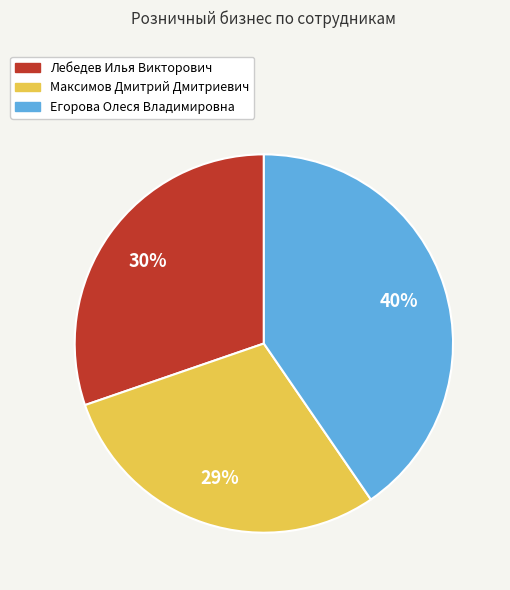

What percentage is the Лебедев Илья Викторович slice, to the nearest percent?

30%